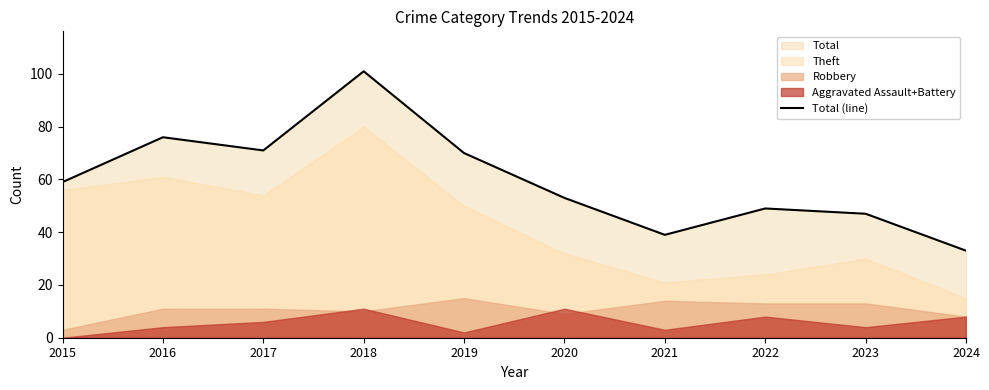

True or false: the data has more than 0 interior local peaks.

True